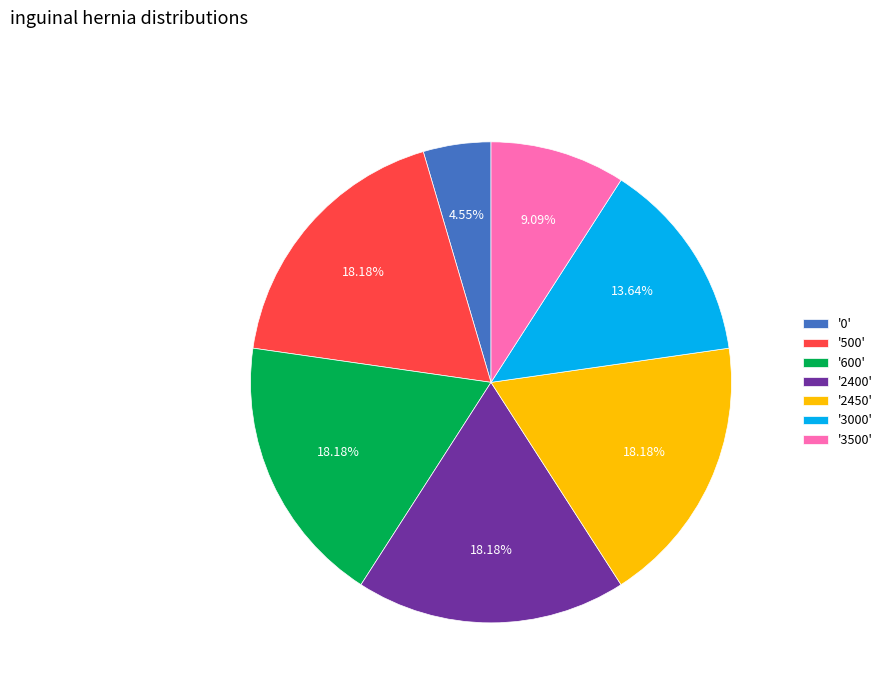

To the nearest percent, what is the average slice percentage?

14%